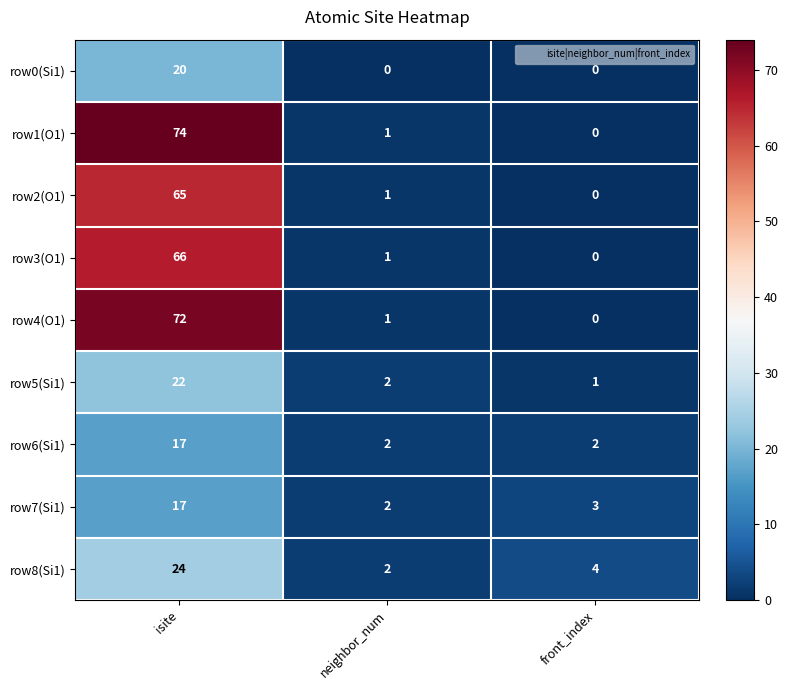

Rank the categories by row1(O1) value from highest to lowest.

isite, neighbor_num, front_index